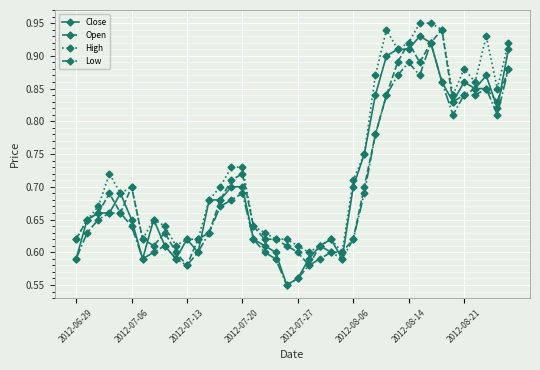

What are all the series names shown in the legend?

Close, Open, High, Low